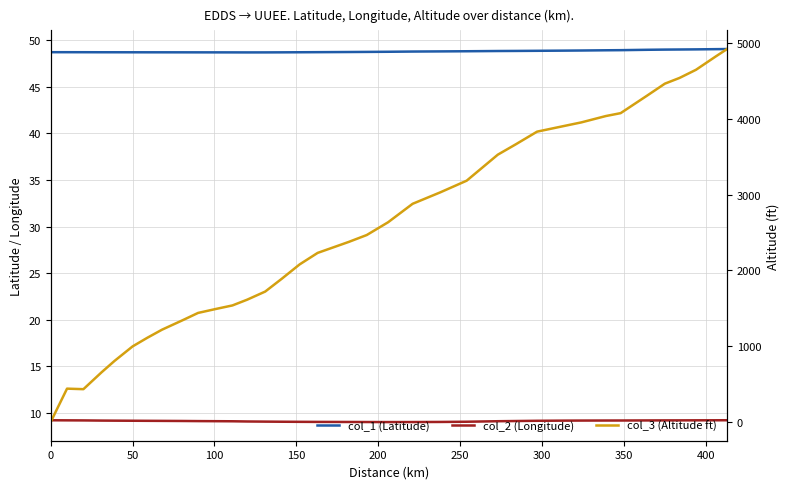

What is the value of the col_2 (Longitude) point at the 17th from the left?

9.1